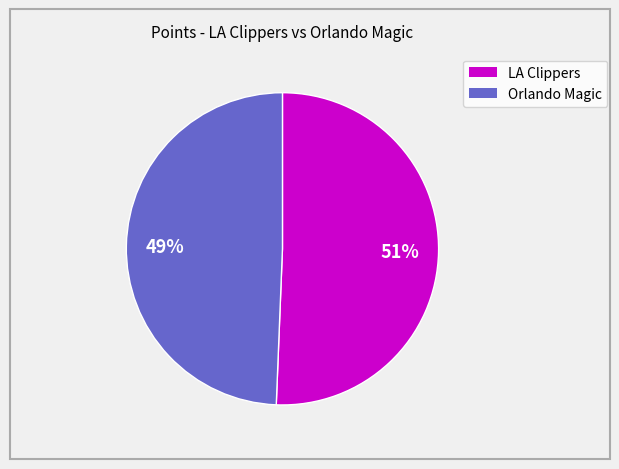

To the nearest percent, what is the average slice percentage?

50%